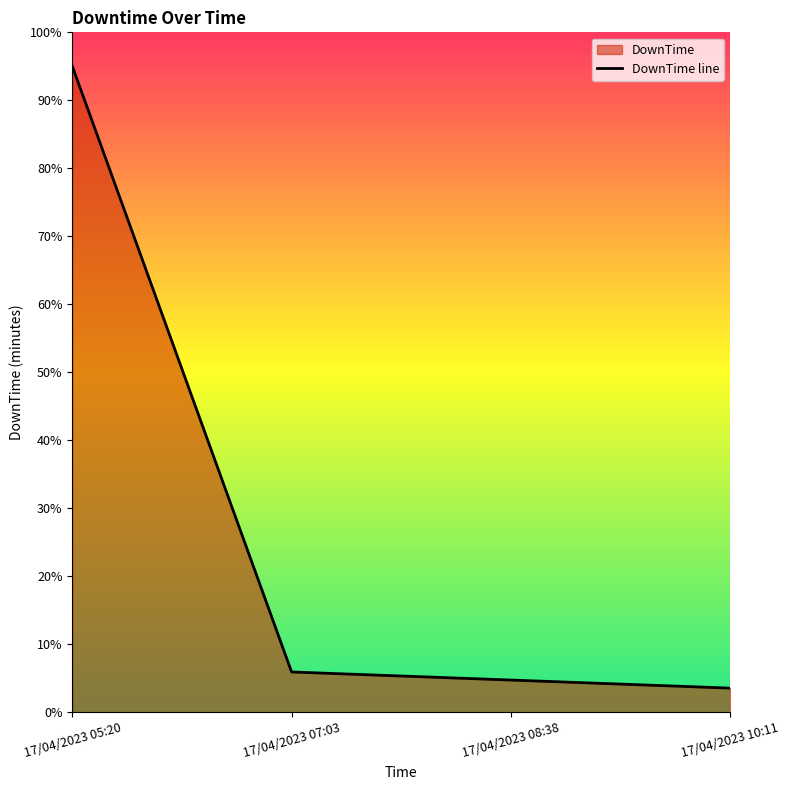

List the labels in order of value, smallest first.

17/04/2023 10:11, 17/04/2023 08:38, 17/04/2023 07:03, 17/04/2023 05:20